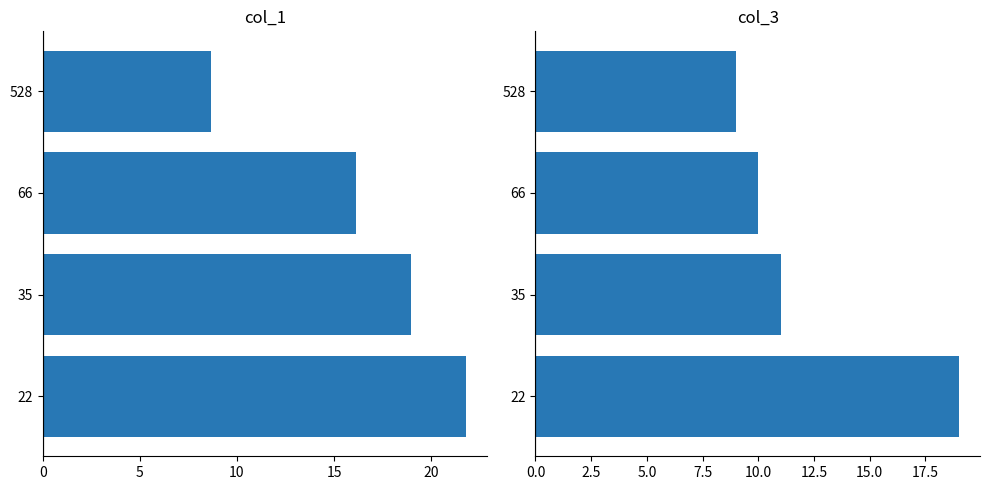

Are the bars grouped side by side (vs. stacked)?

Yes